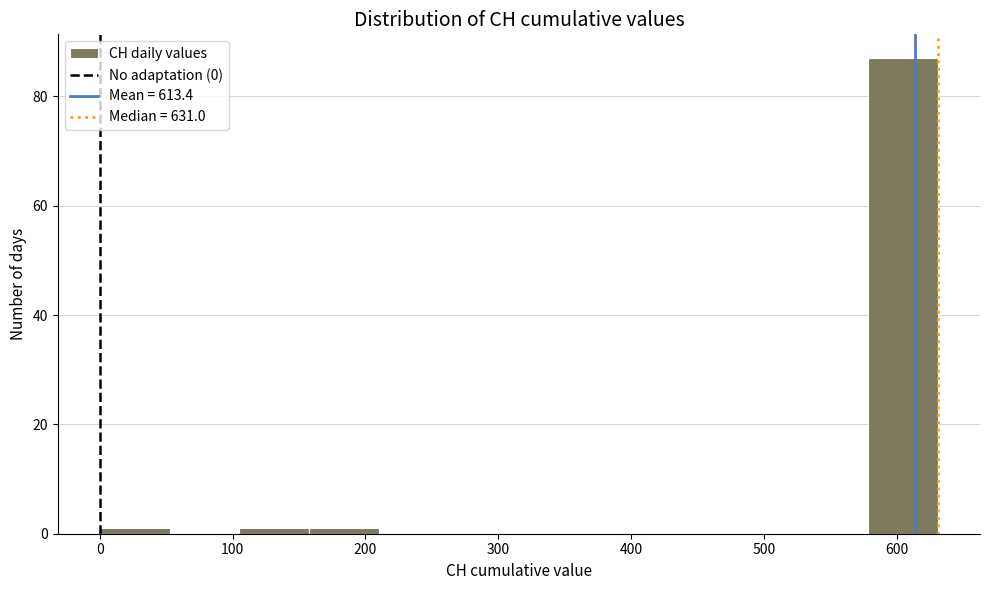

Reading left to right, list every bar in this chart as the range it spans on the x-axis followed by its height. Neither the bar edges nor the heights are printed on the chart, so give them approximately, as read against the axes.

0 to 50: under 2
50 to 110: 0
110 to 160: under 2
160 to 210: under 2
210 to 260: 0
260 to 320: 0
320 to 370: 0
370 to 420: 0
420 to 470: 0
470 to 530: 0
530 to 580: 0
580 to 630: 88